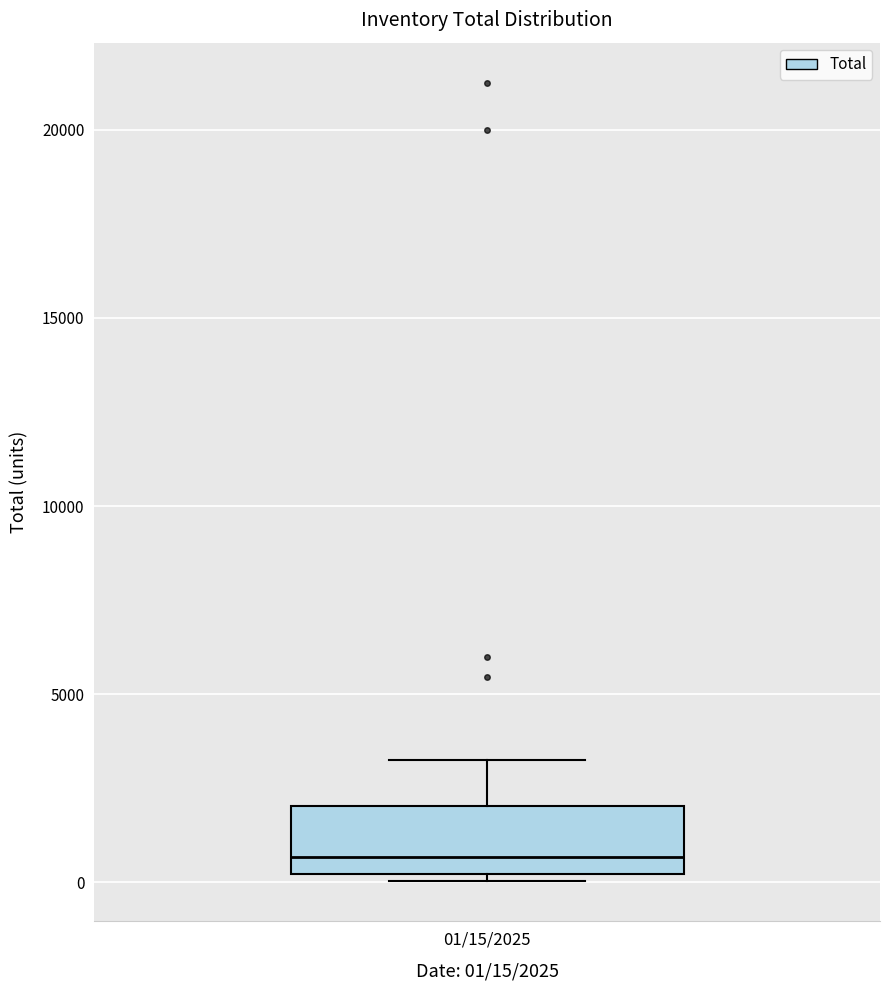

Transcribe this box plot: give where the median line is, the range the box spans, and where the two whiskers end, as read against the y-axis. The values are not printed on the chart, so give them approximately, as read against the axis.

median 500, box 0 to 2000, whiskers 0 (just below the box's lower edge) to 3500